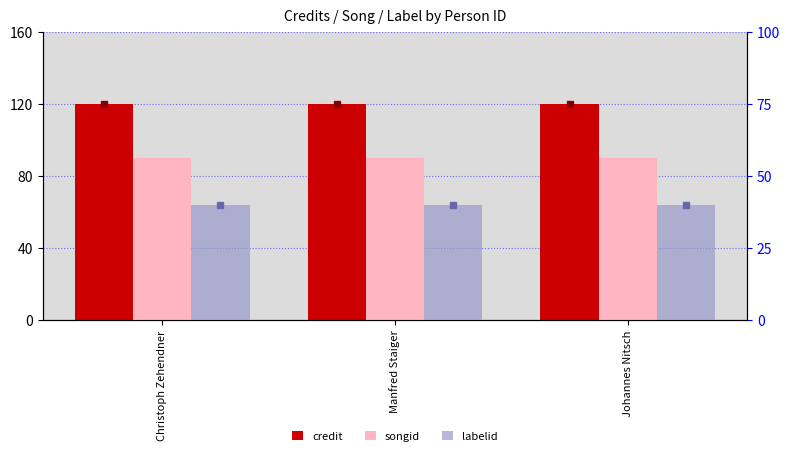

How many groups of bars are there?

3